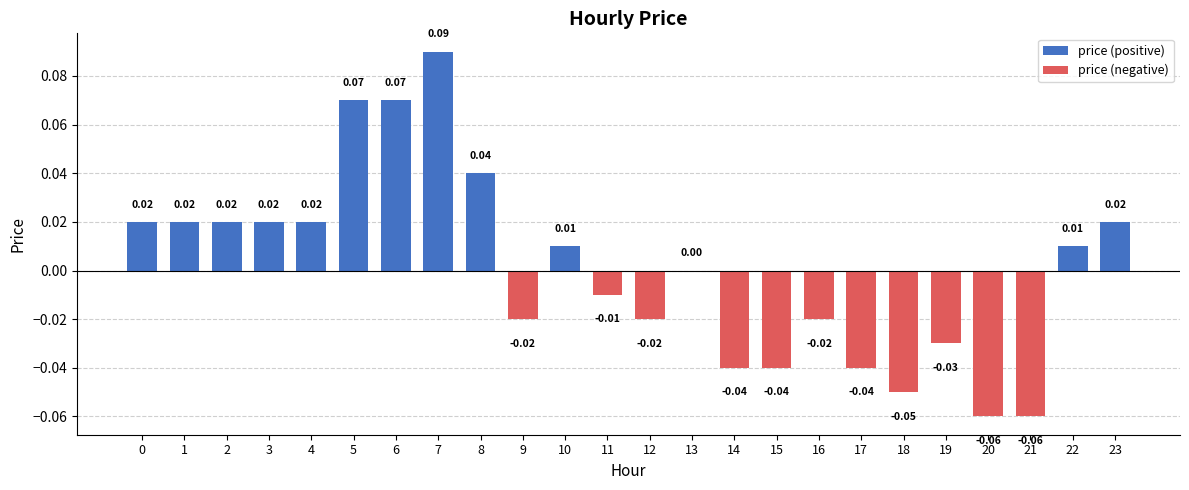

Count the price (positive) values in the range 0 to 1.

24